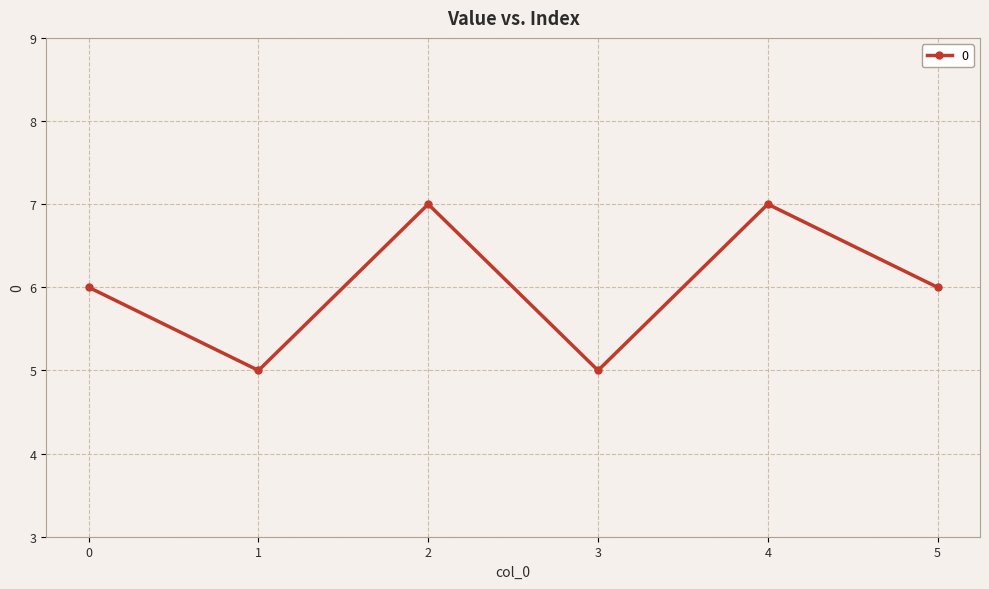

What is the minimum value shown in the chart?

5